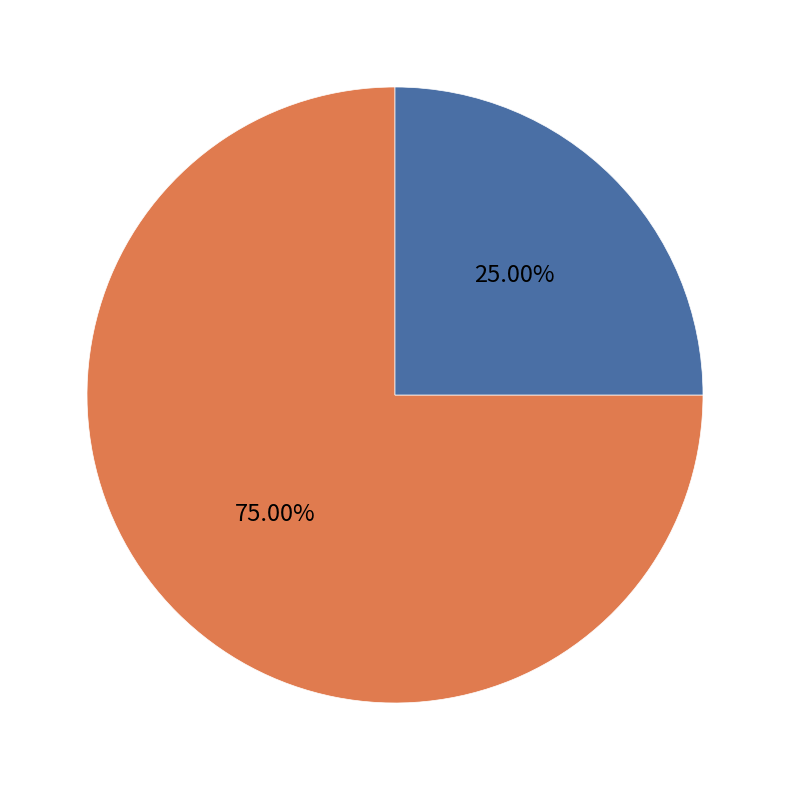

What is the majority slice?

H:1